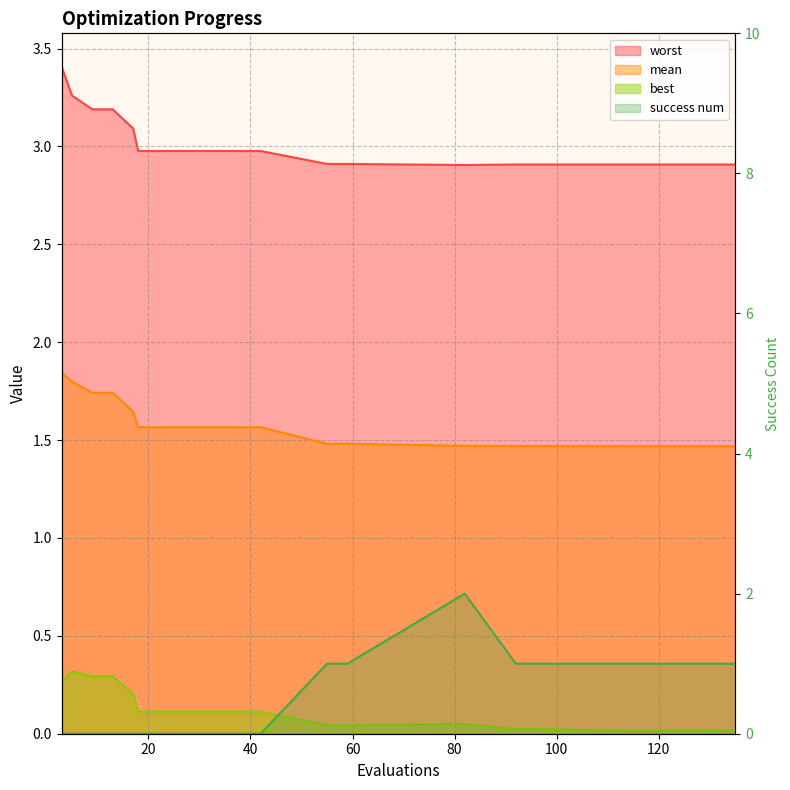

True or false: best and mean intersect in this chart.

False